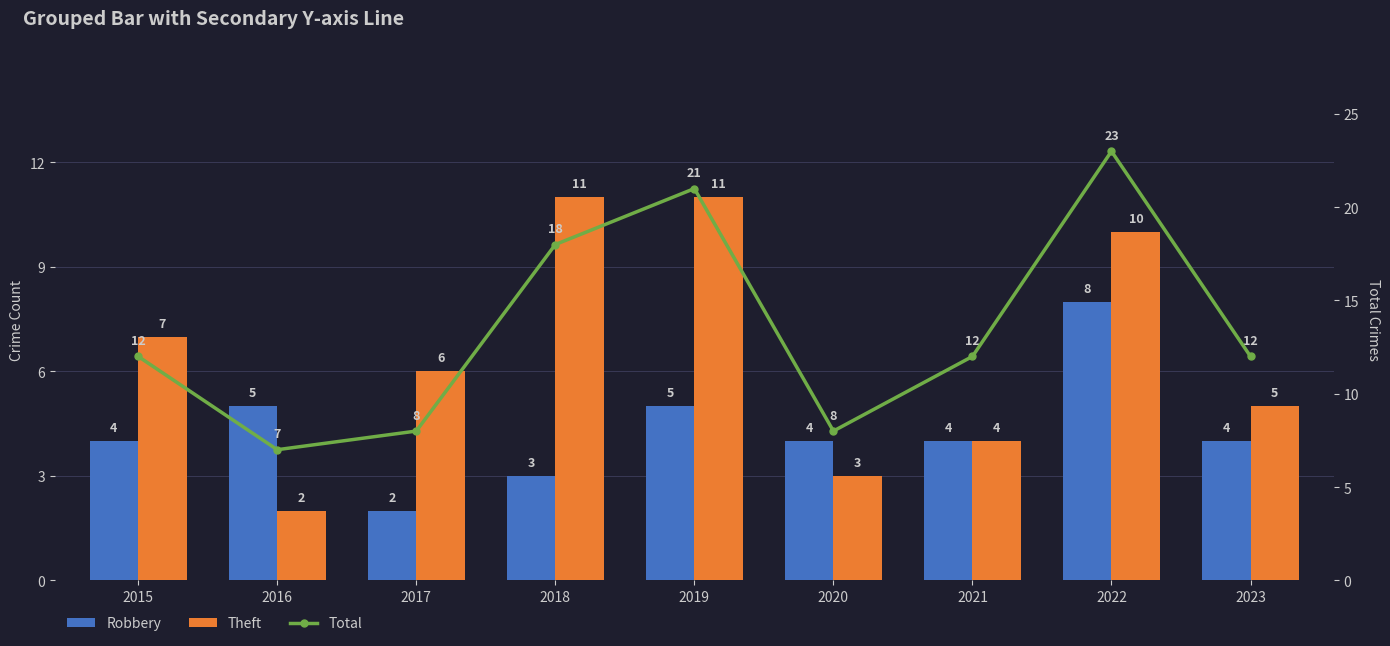

Which category has the lowest value across all series?

2017